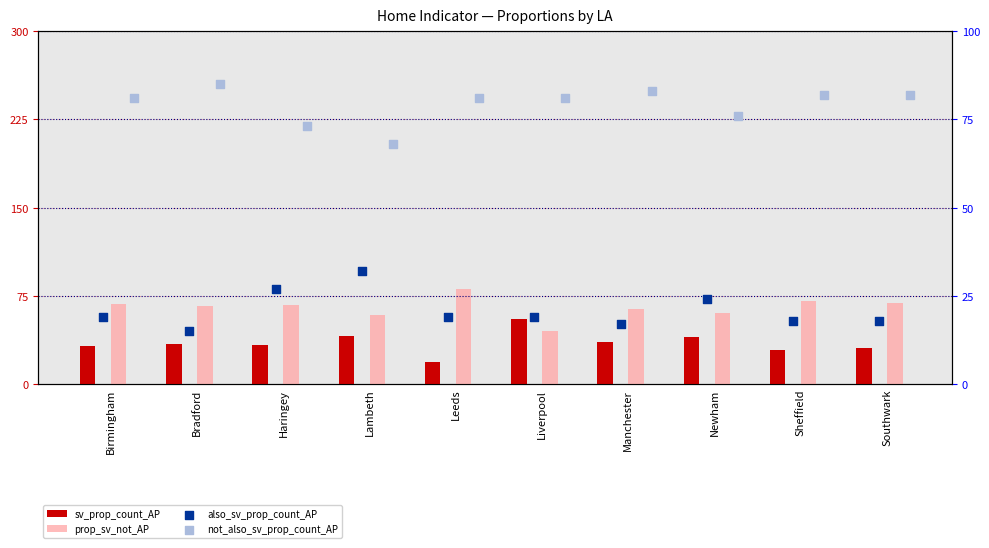

Which series contains the lowest Y value?

also_sv_prop_count_AP